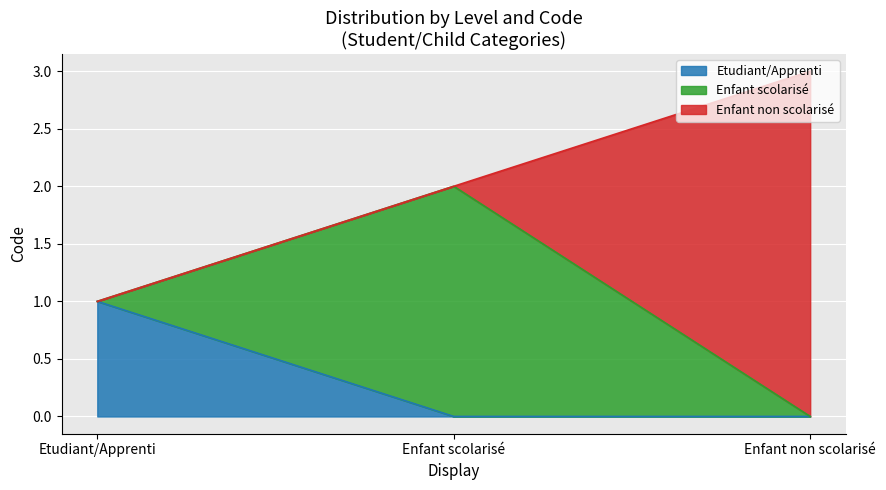

Where does the data first go above 2?

Enfant non scolarisé